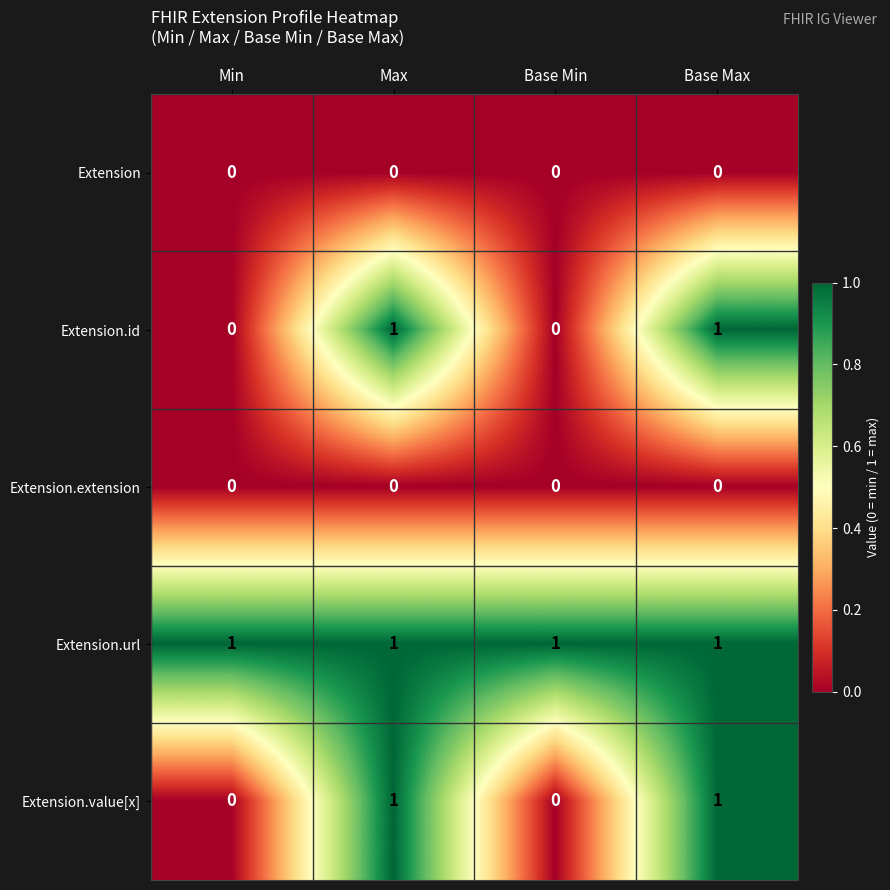

At how many categories does at least one series exceed 0?

4